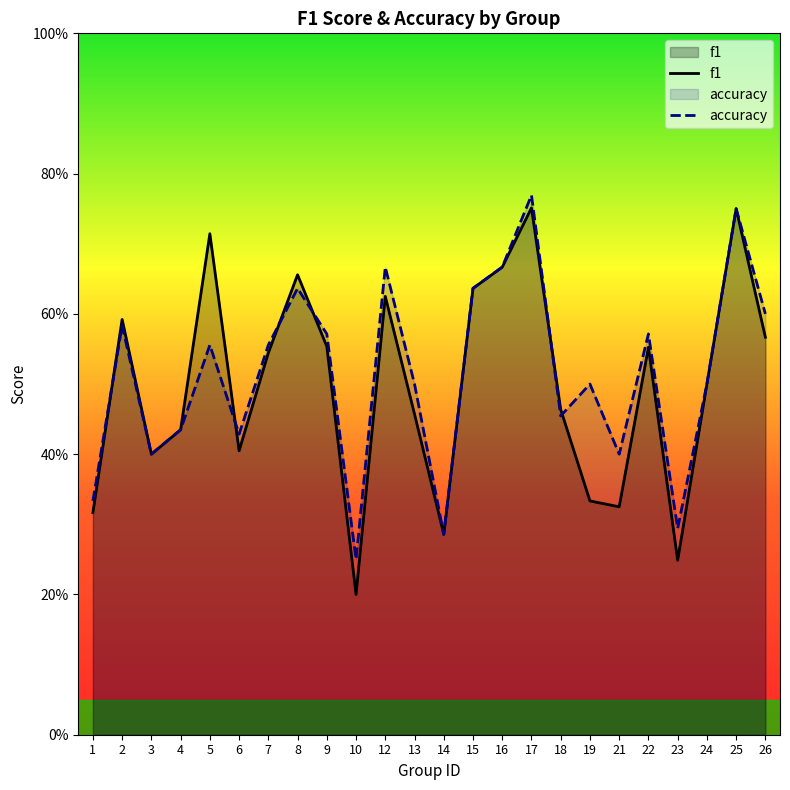

Count the number of data series in this chart.

2